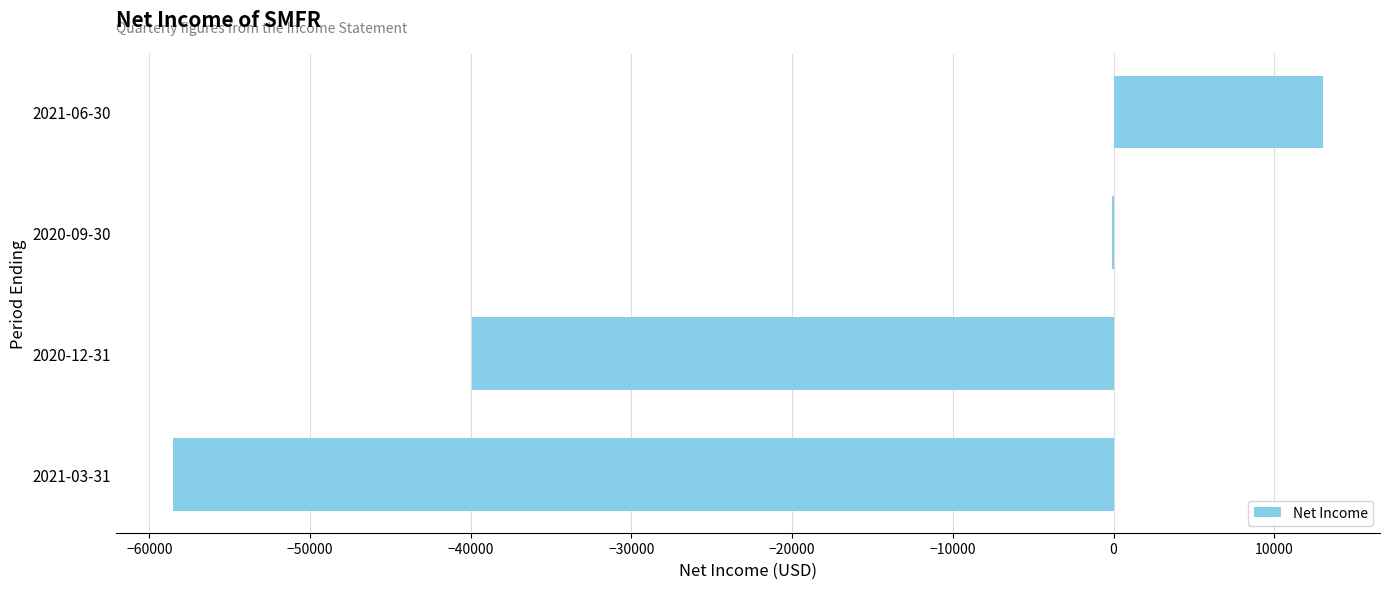

At which label is the value closest to -22750?

2020-12-31